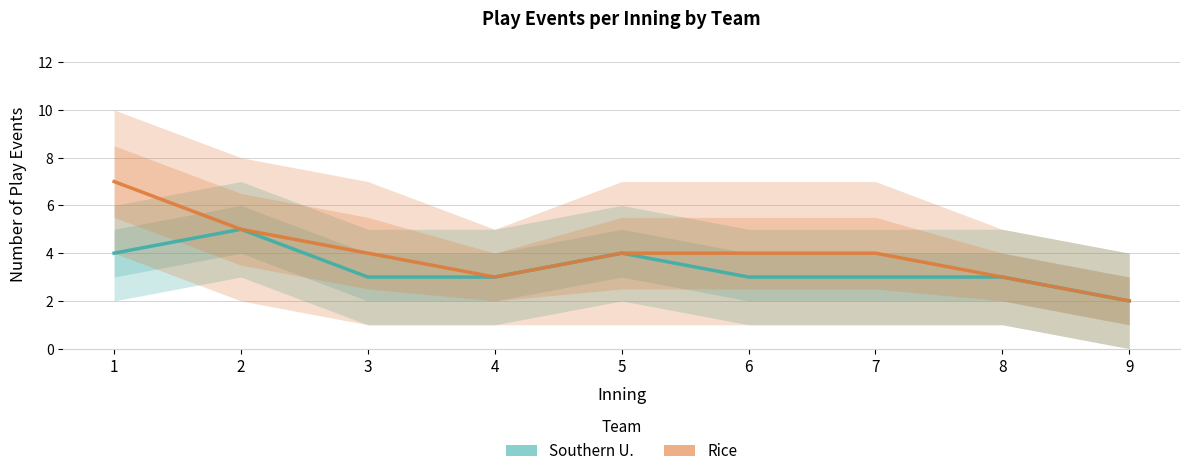

The value of Rice at 5 is 4. True or false?

True